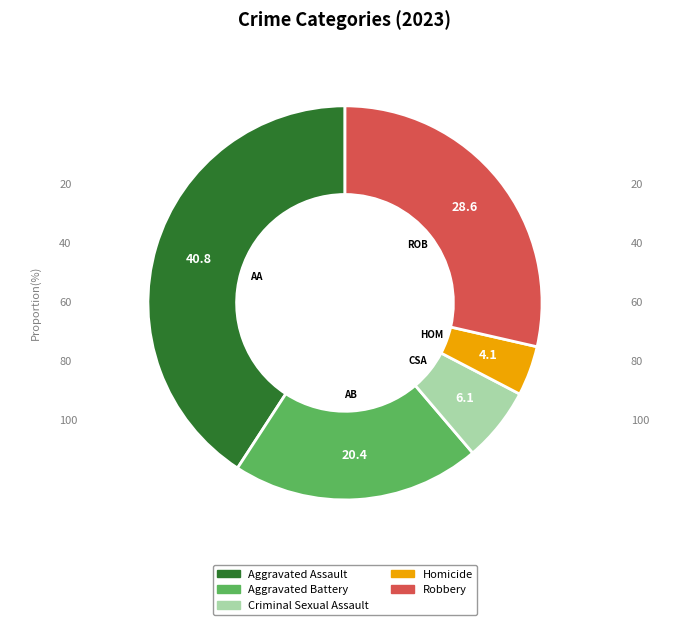

The Robbery slice represents 29% of the pie. True or false?

True